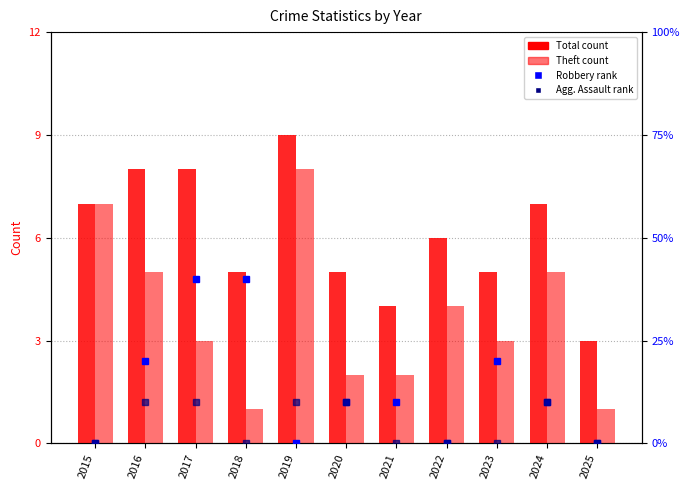

At which label does Agg. Assault (rank) reach its peak?

2016